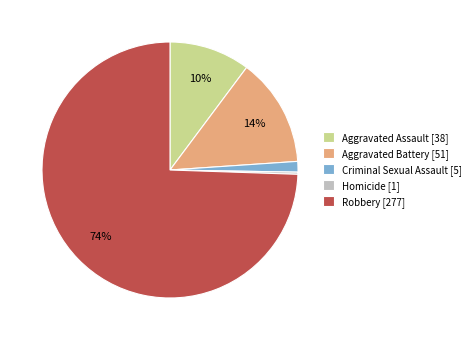

Between Aggravated Assault and Aggravated Battery, which is larger?

Aggravated Battery